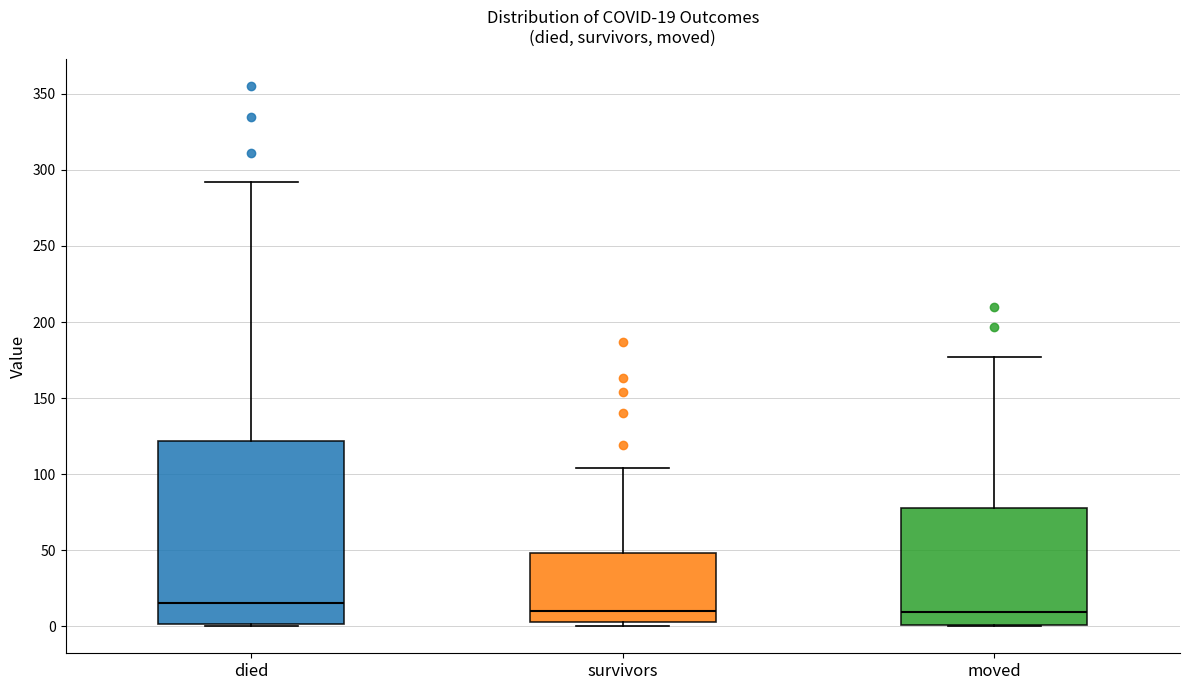

Which box is the tallest, from its lower edge to its upper edge?

died